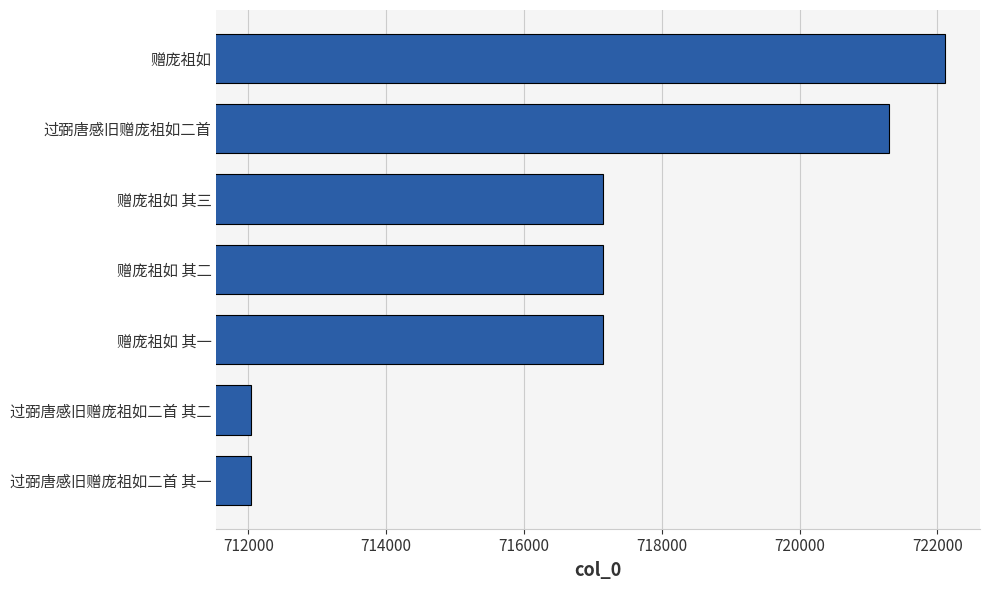

What is the difference between the second highest and second lowest values?

9256